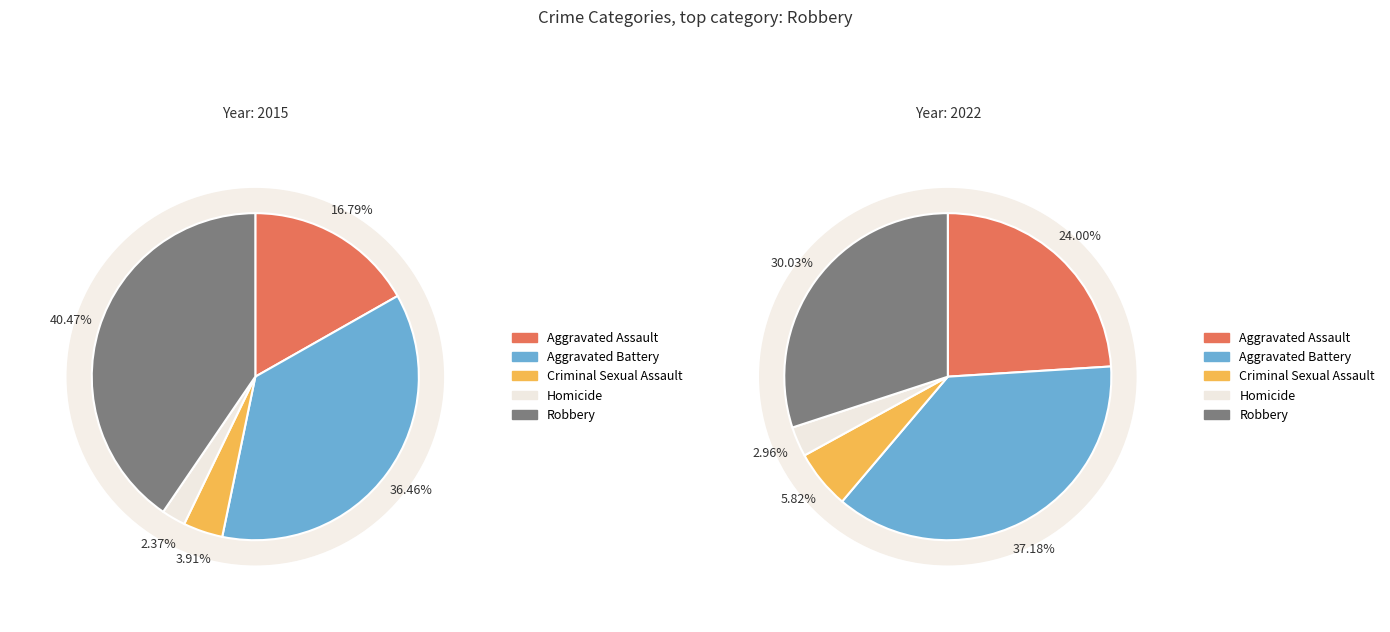

Combined, what portion of the pie is 2 and 3?

6.3%